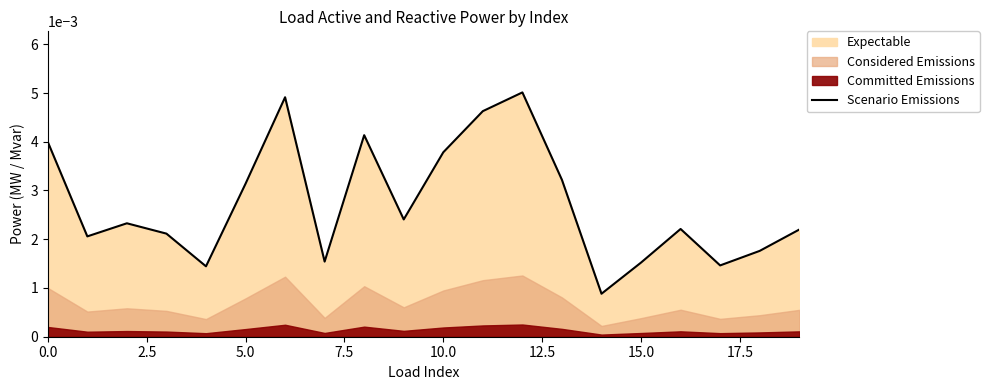

How many interior local valleys (lower than both neighbors) does the data have?

6